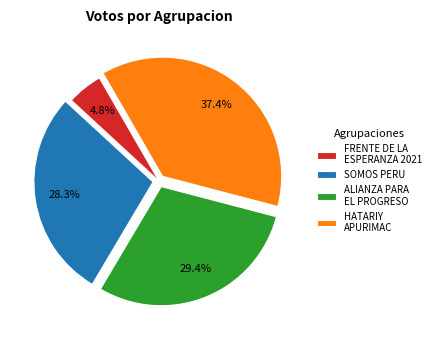

Is it true that ALIANZA PARA EL PROGRESO is 41% of the pie?

False